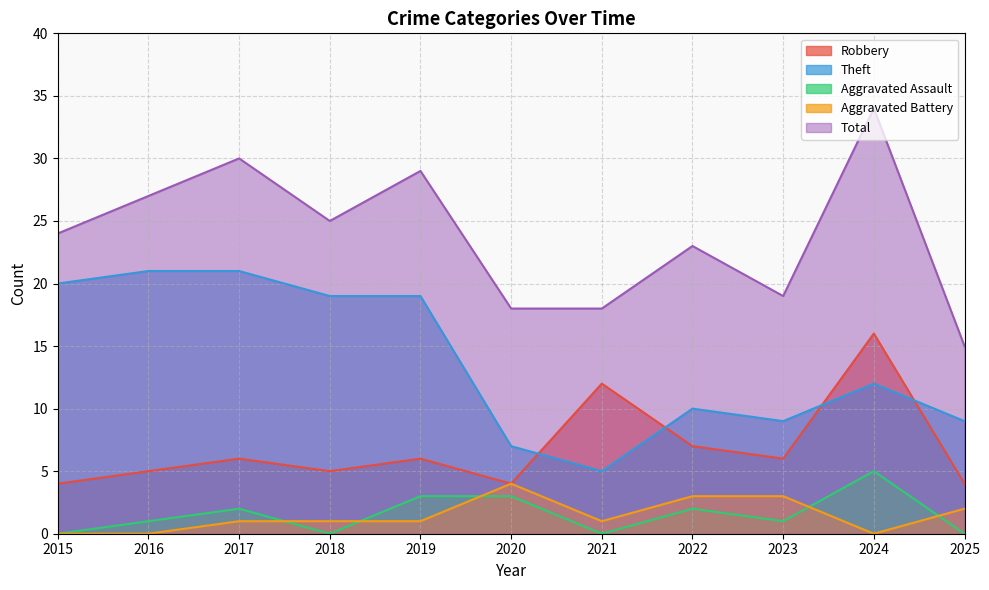

How many data points in Theft are less than 12?

5